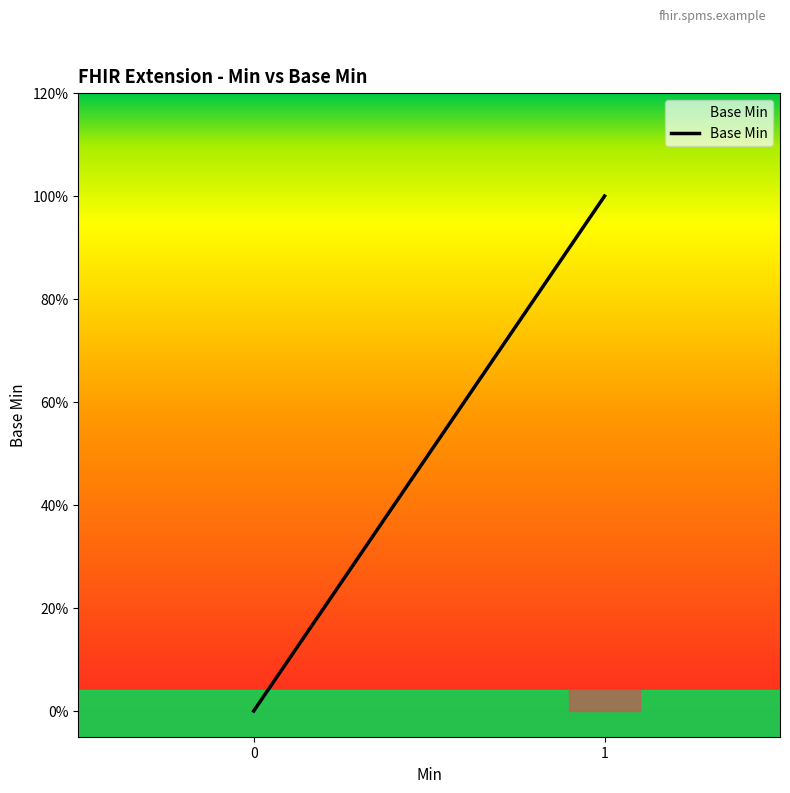

Reading left to right, transcribe all the data shown in this chart.

0	0	0	0	1